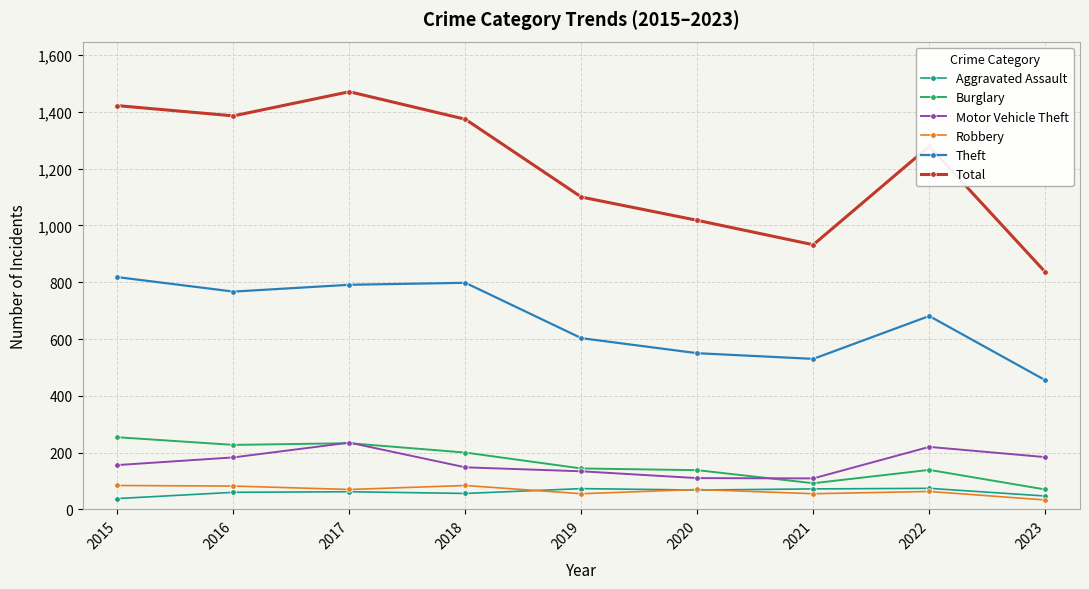

At which category is the sum across all series the highest?

2017